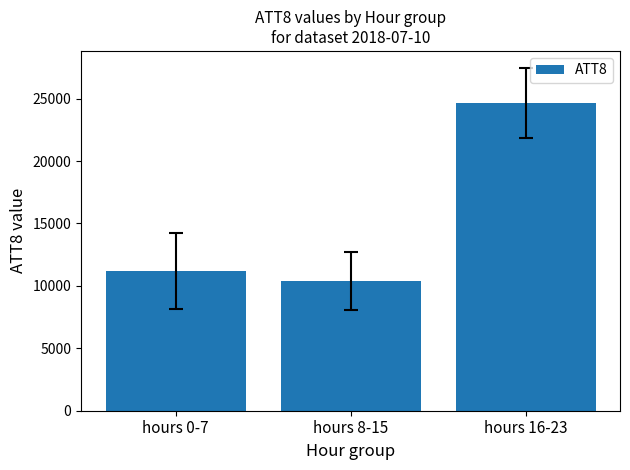

Reading left to right, list all the values displayed in this chart.

hours 0-7=11212.5	hours 8-15=10375.0	hours 16-23=24637.5